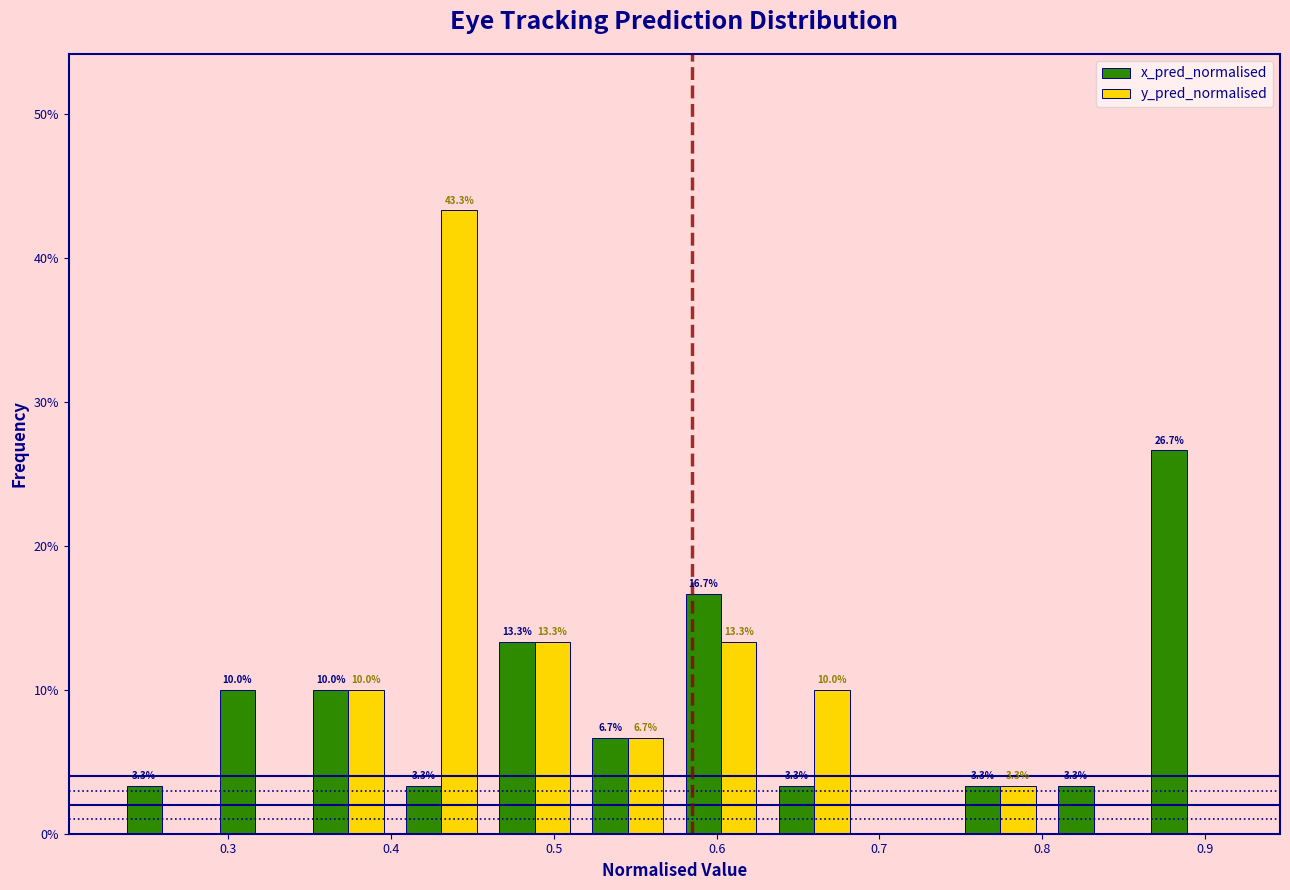

In the x_pred_normalised series, which range on the x-axis has the tallest bar?

0.86 to 0.92